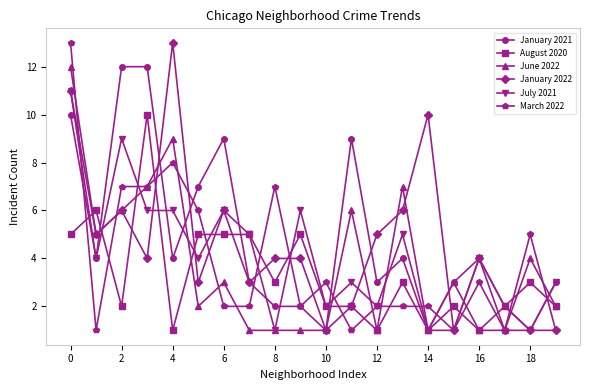

True or false: July 2021 has more than 0 points higher than both neighbors.

True